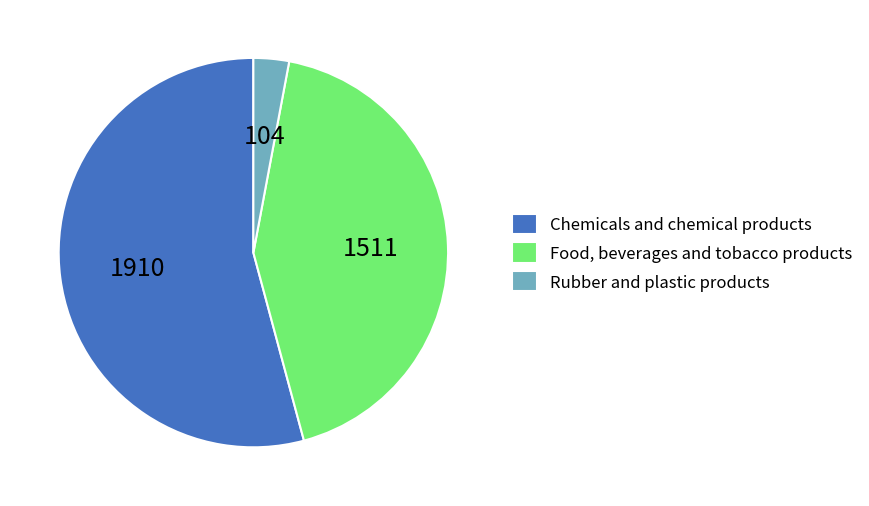

Which has a higher value, Rubber and plastic products or Chemicals and chemical products?

Chemicals and chemical products